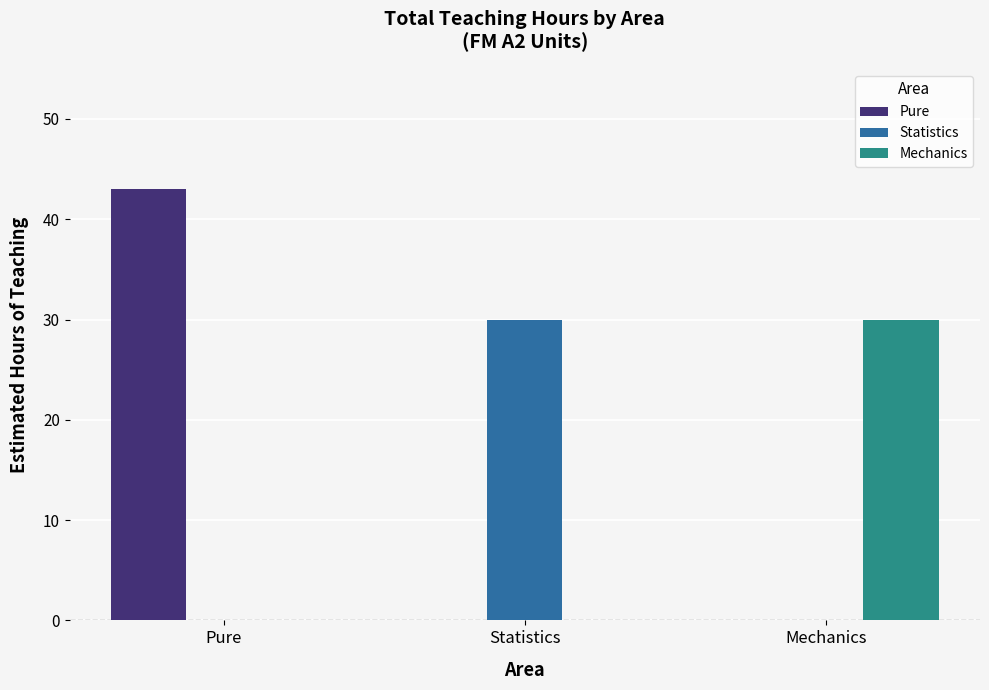

How many categories are shown in the chart?

3